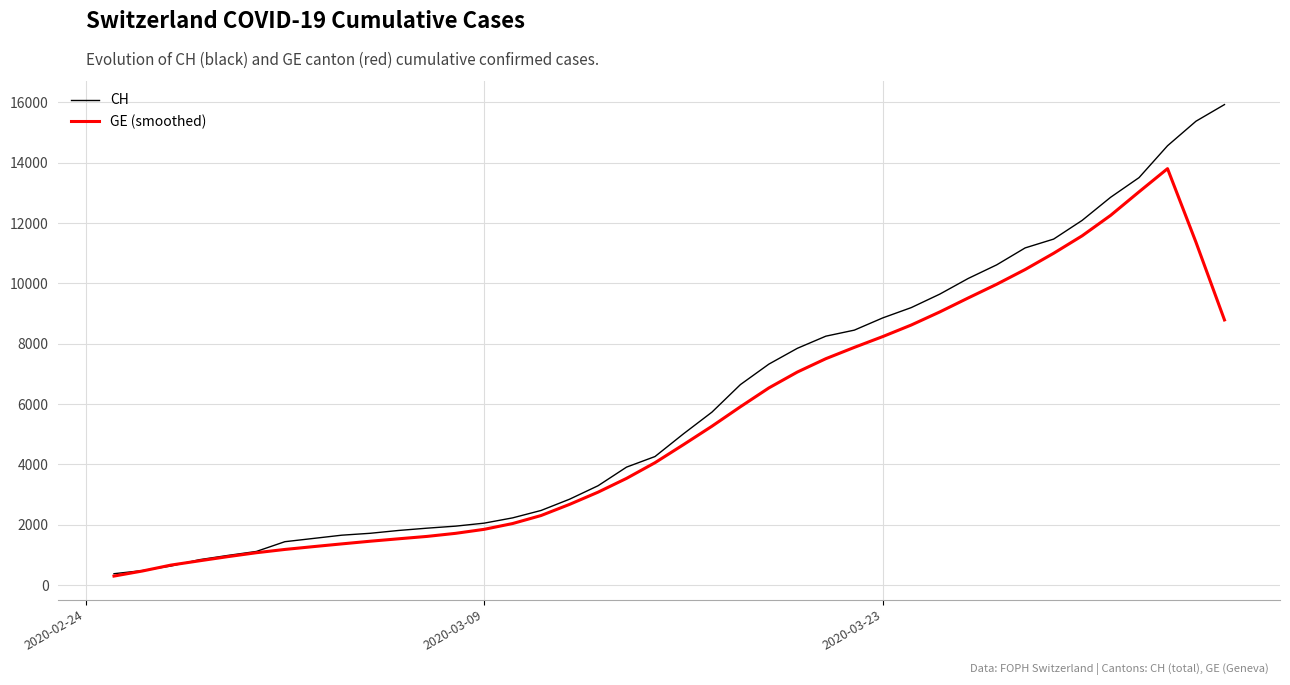

What is the maximum value for GE (smoothed)?

13801.8